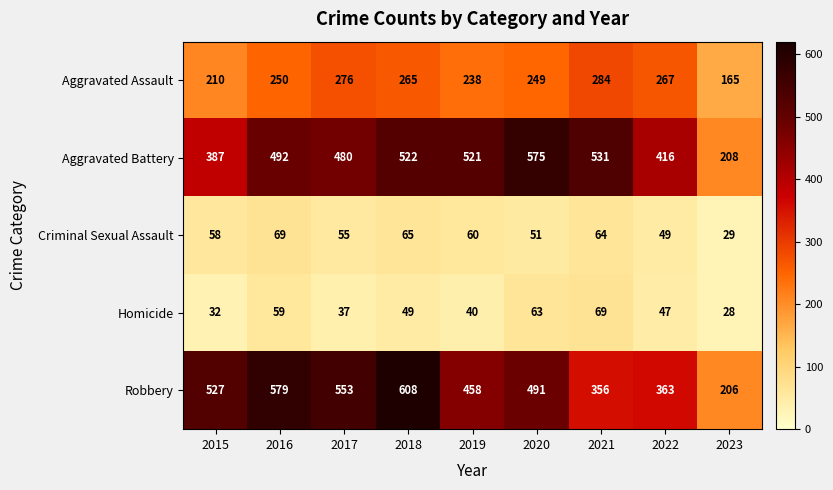

At how many categories does at least one series exceed 127?

9